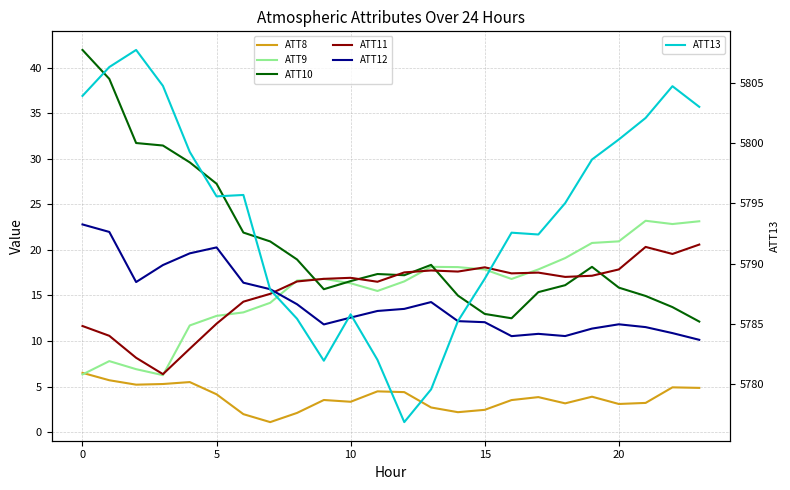

How many data points does each series have?

24